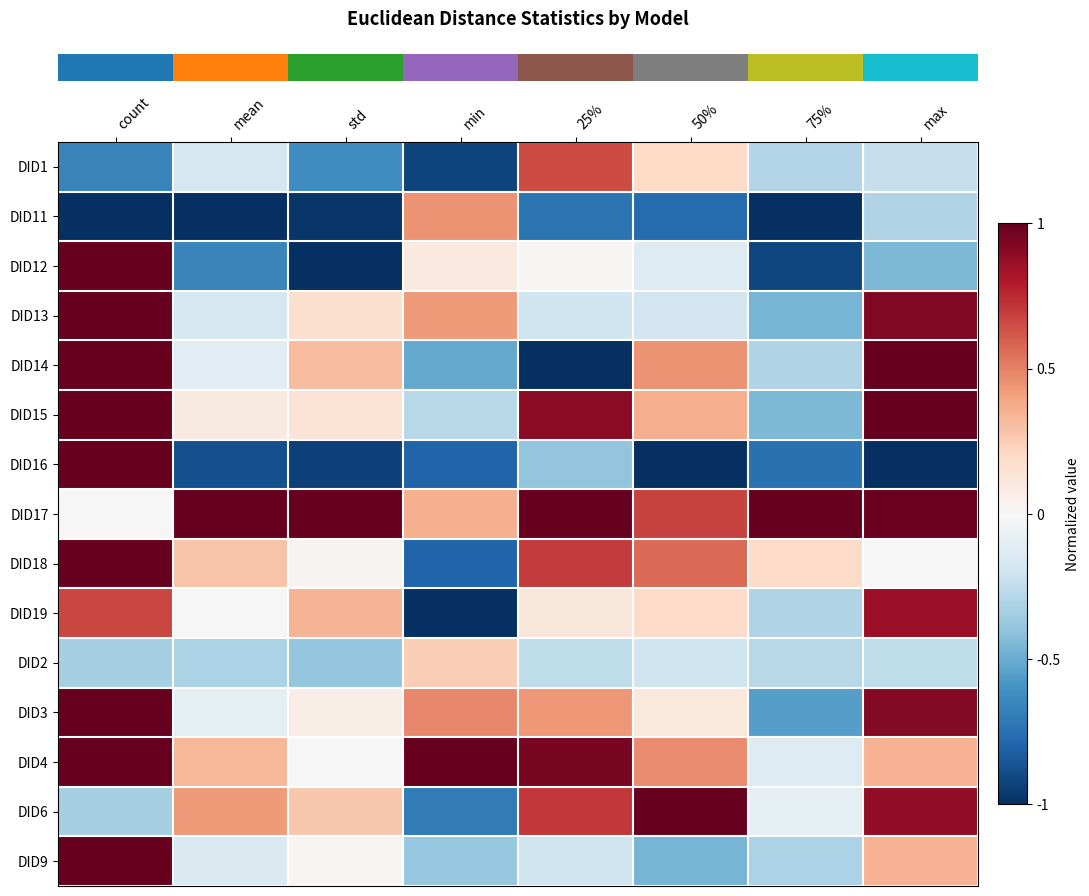

Which has a higher value, mean or min?

mean